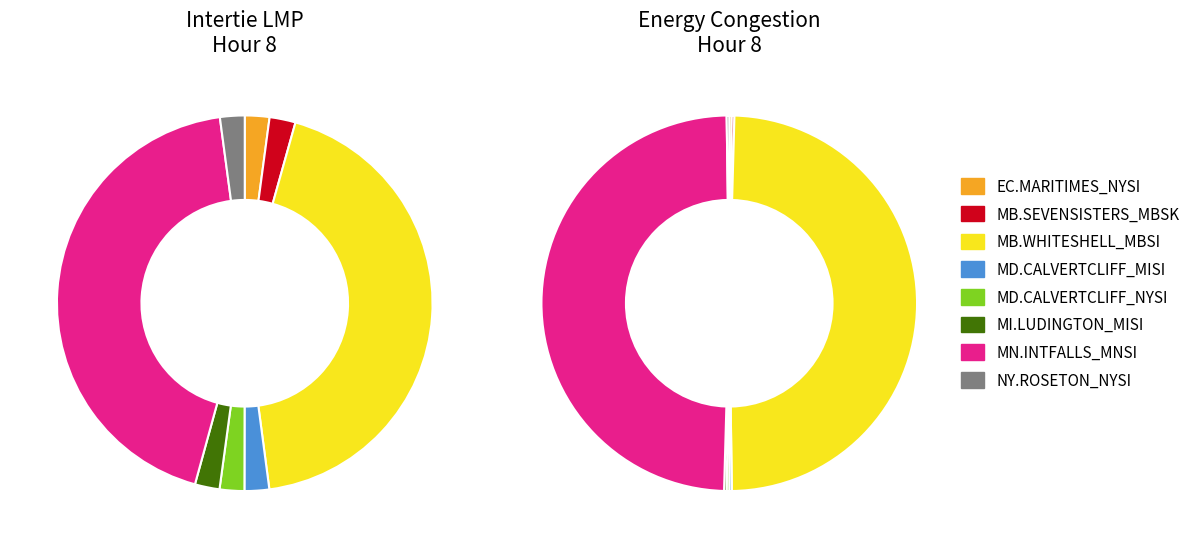

What is the largest slice in the pie chart?

MN.INTFALLS_MNSI:LMP